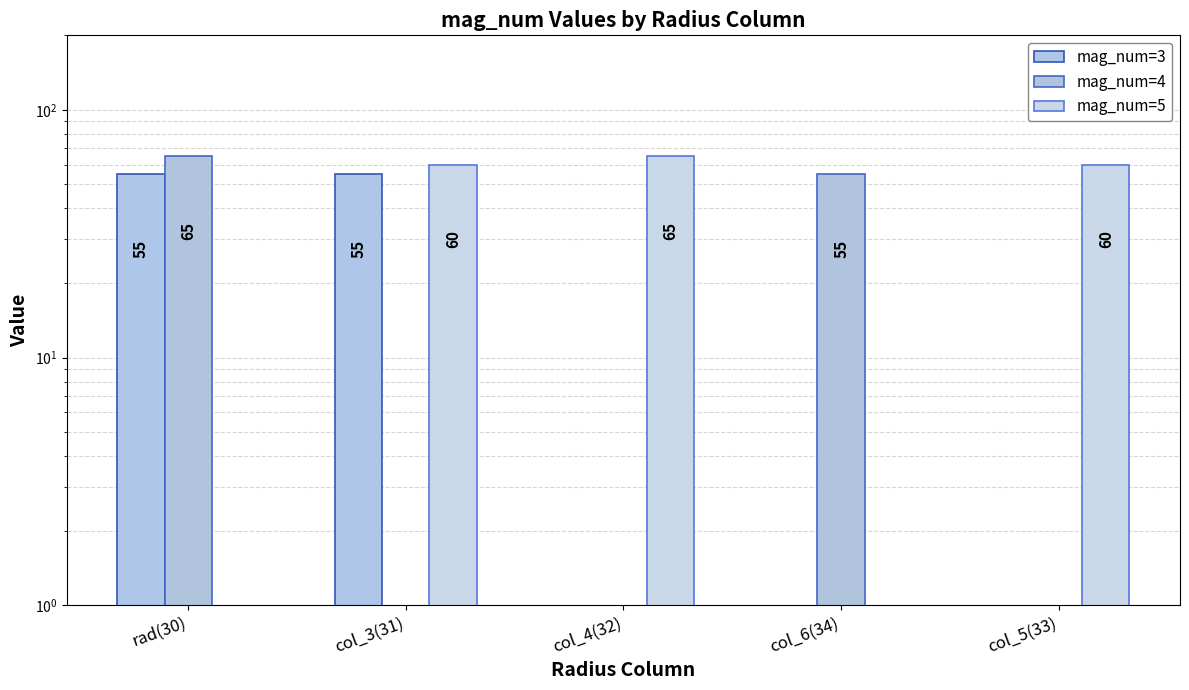

Count the number of data series in this chart.

3